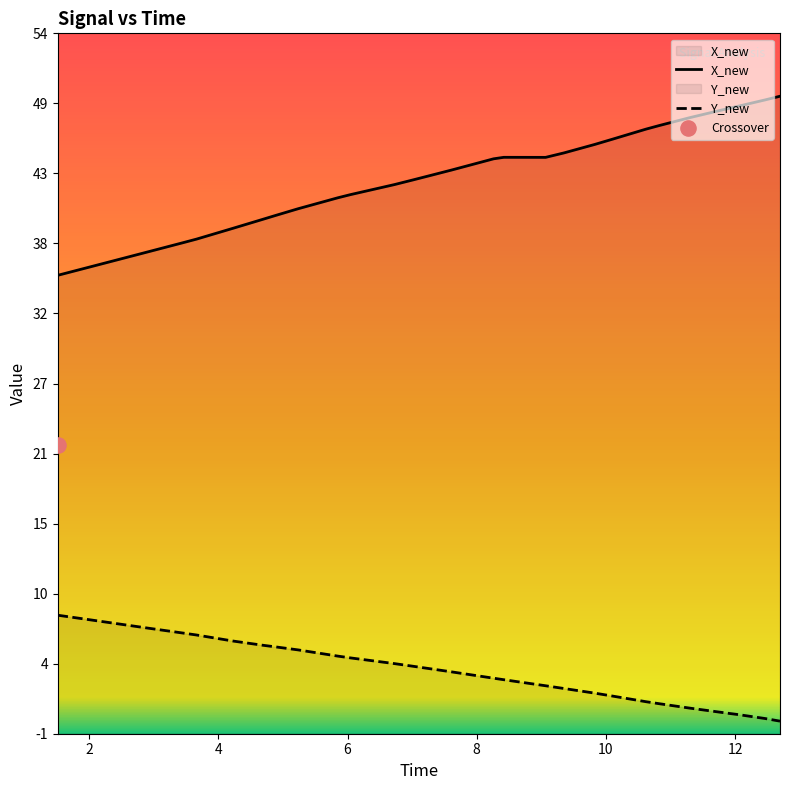

Which series has the widest spread of Y values?

X_new